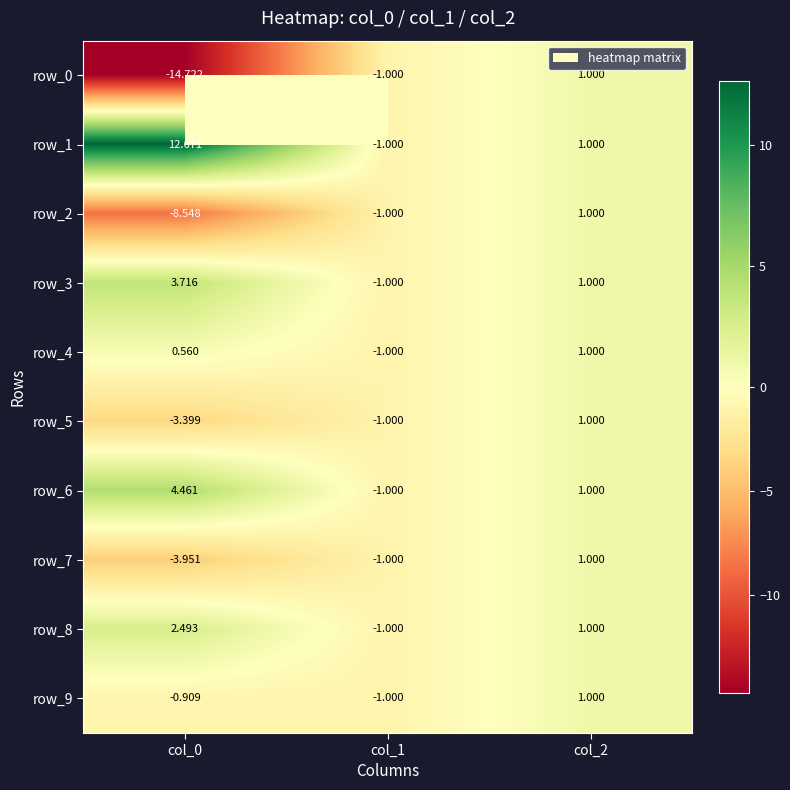

How many data points in row_5 are above -1?

1